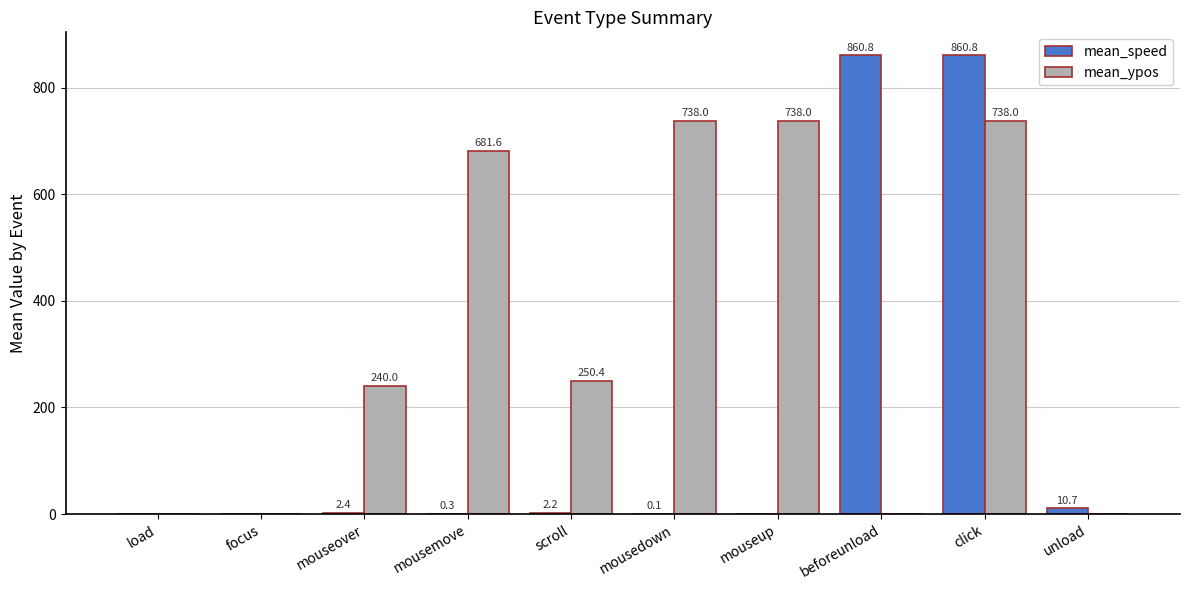

At which label is mean_speed closest to 430?

unload